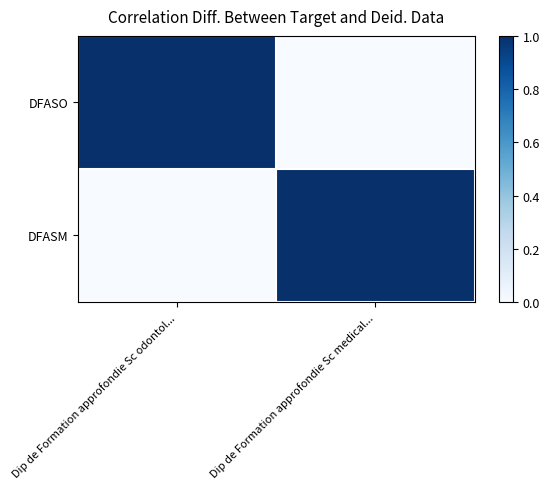

Reading left to right, what are all the values shown in this chart?

DFASO: Dip de Formation approfondie Sc odontol...=1	Dip de Formation approfondie Sc medical...=0
DFASM: Dip de Formation approfondie Sc odontol...=0	Dip de Formation approfondie Sc medical...=1